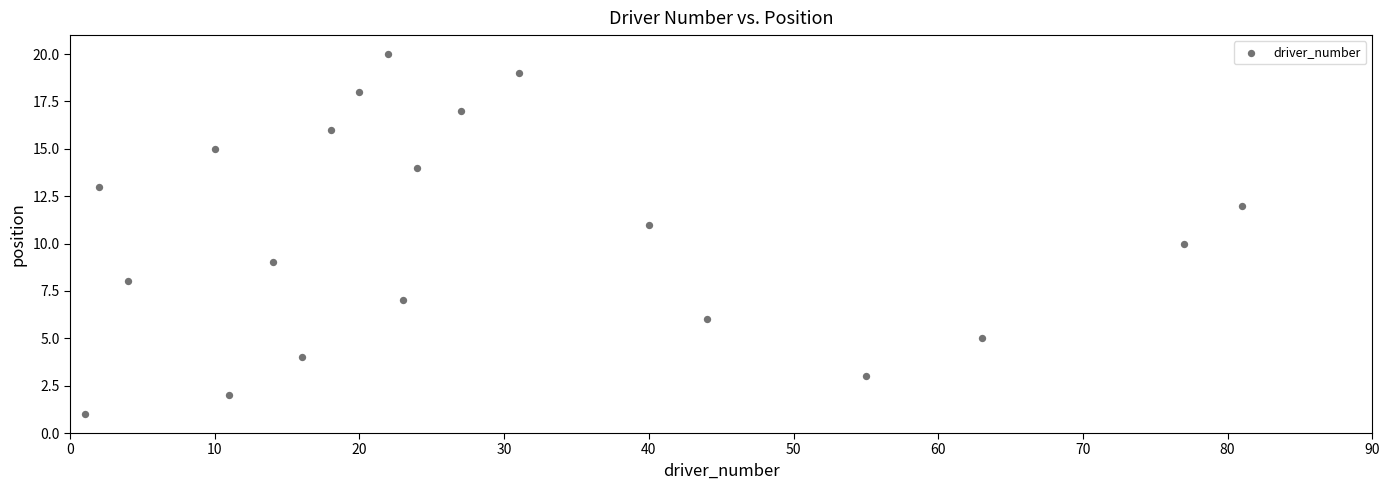

What is the range of Y values (max minus min)?

19